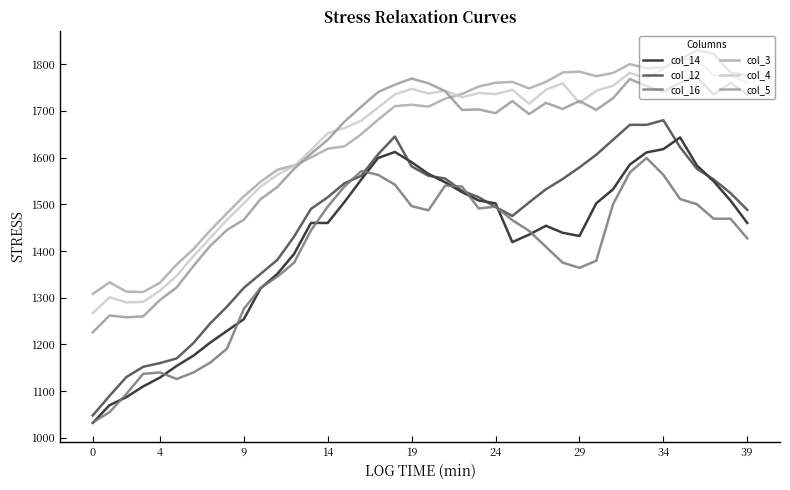

How many lines are shown in the chart?

6